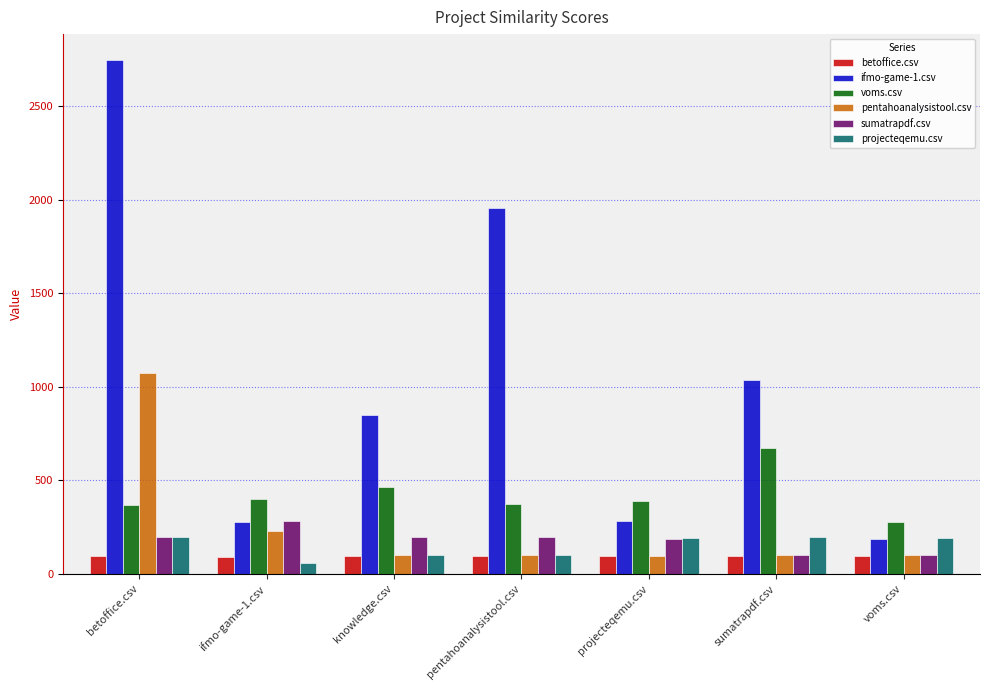

Is the value of sumatrapdf.csv at sumatrapdf.csv greater than the value of pentahoanalysistool.csv at ifmo-game-1.csv?

No